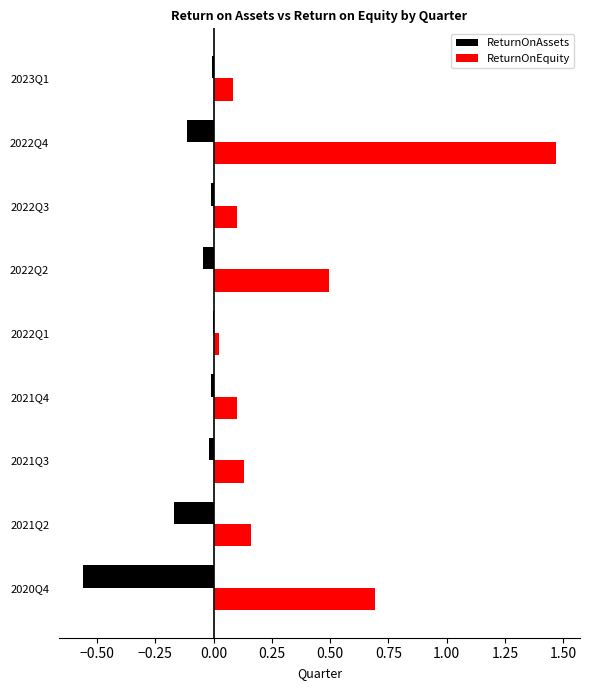

Which series has the largest total across all categories?

ReturnOnEquity